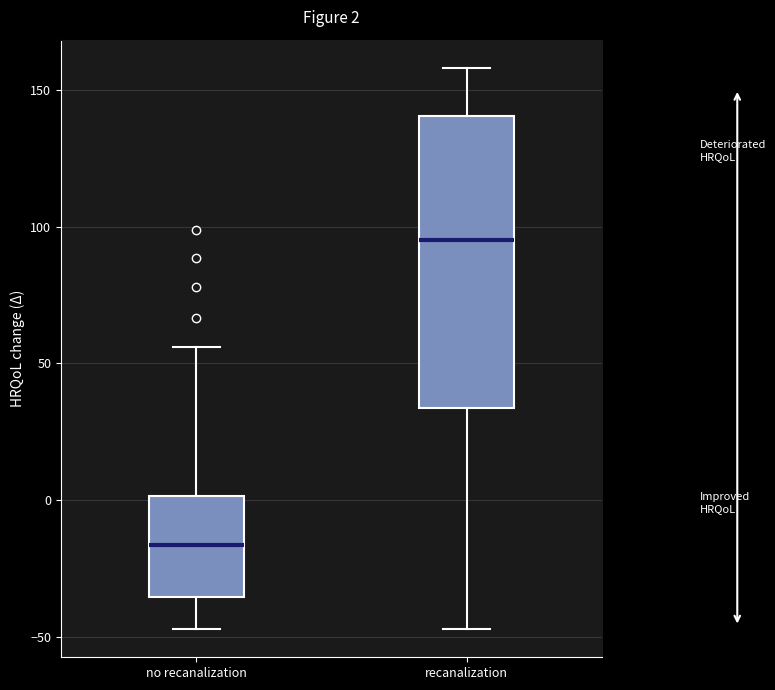

Which box has the lowest median line?

no recanalization